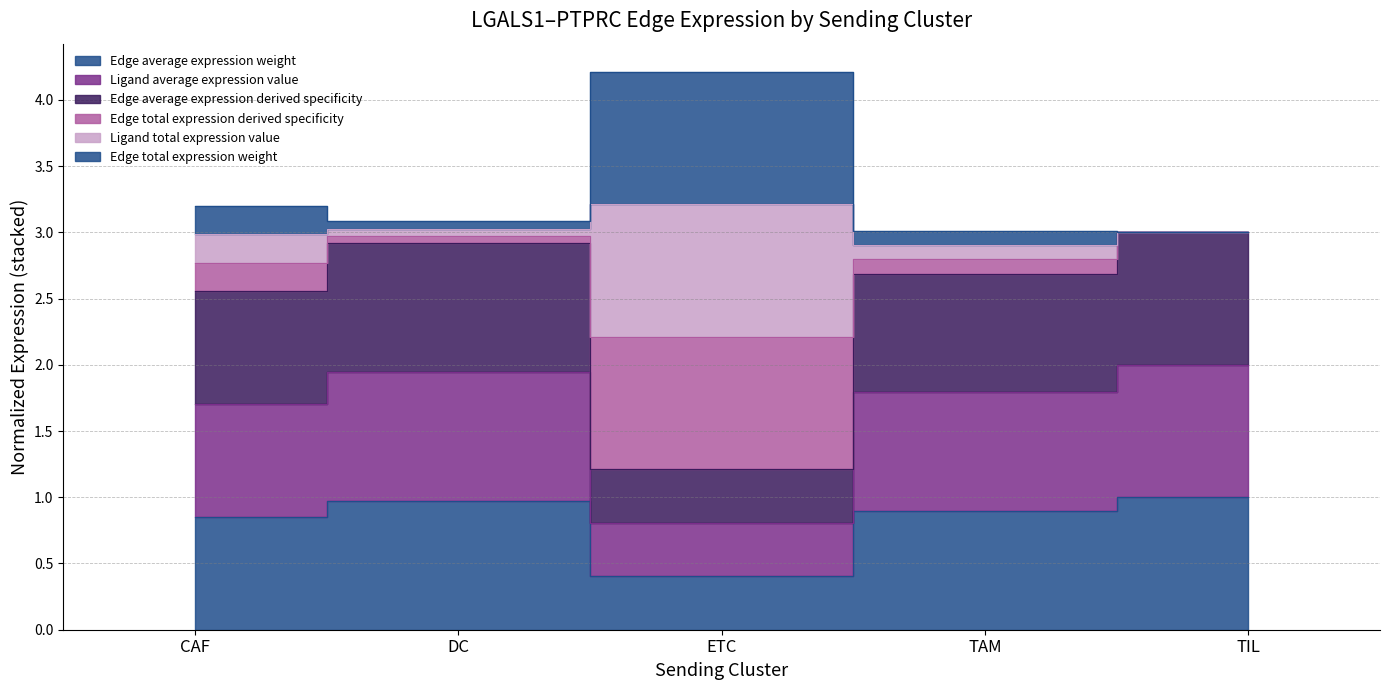

What is the value of the Edge total expression weight point at the 5th from the left?

3.0